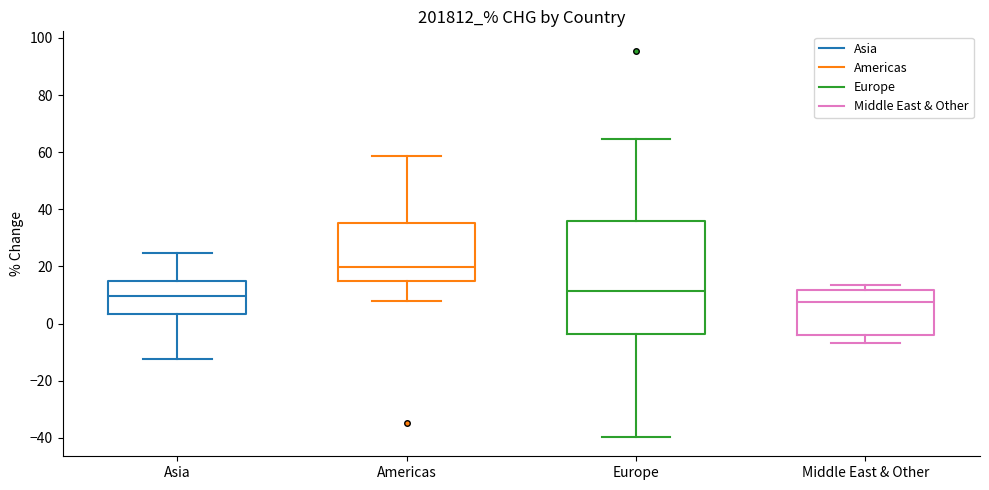

Reading left to right, transcribe this box plot: for each box, give where its median line is, the range the box spans, and where its two whiskers end, as read against the y-axis. The values are not printed on the chart, so give them approximately, as read against the axis.

Asia: median 10, box 4 to 14, whiskers -12 to 24
Americas: median 20, box 16 to 36, whiskers 8 to 58
Europe: median 12, box -4 to 36, whiskers -40 to 64
Middle East & Other: median 8, box -4 to 12, whiskers -6 to 14